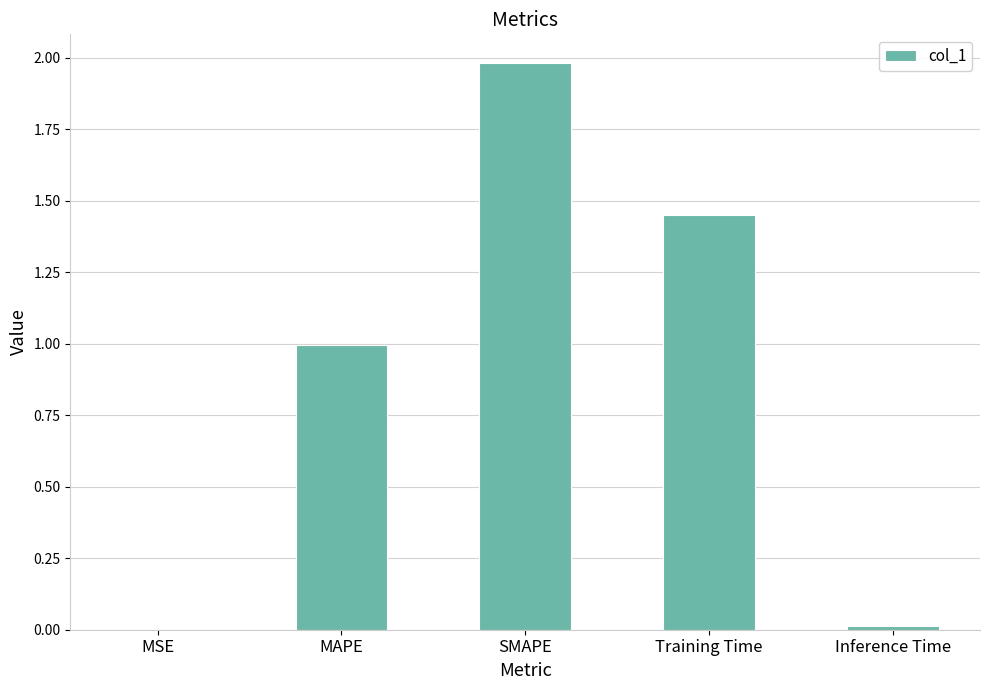

What is the approximate value at SMAPE?

2.0